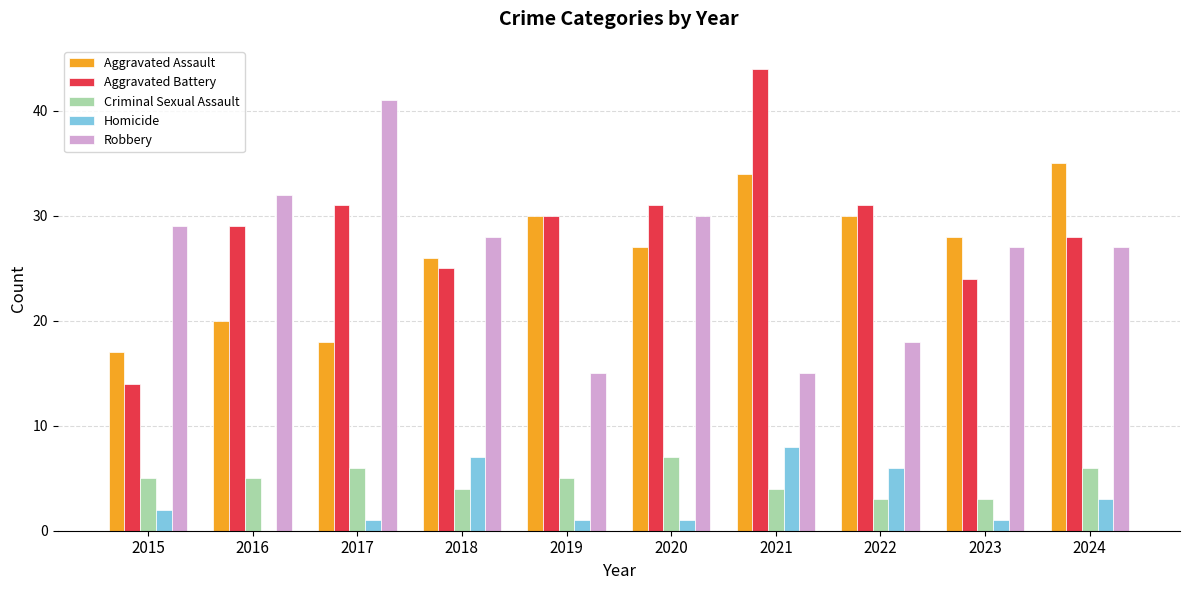

What is the average value of the Criminal Sexual Assault series?

5